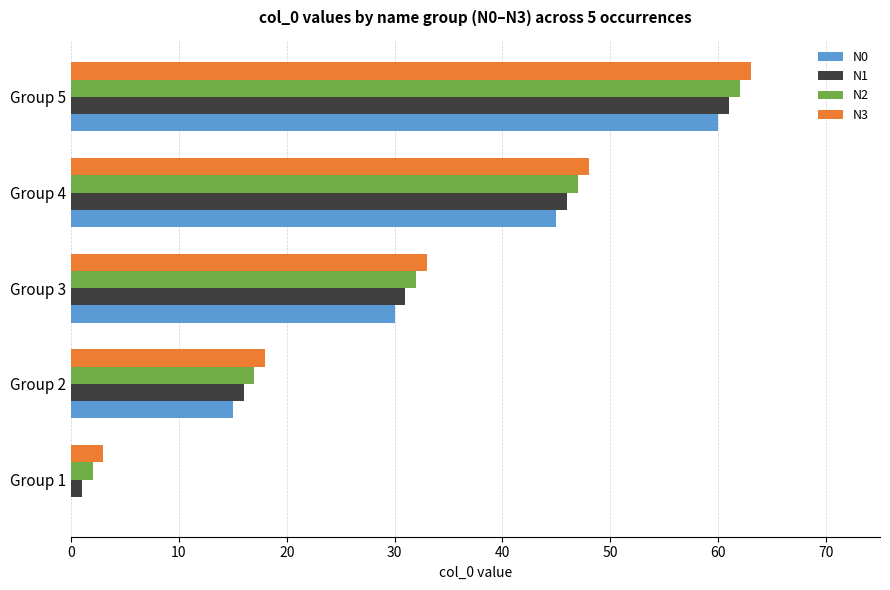

The value of N1 at Group 5 is 61. True or false?

True